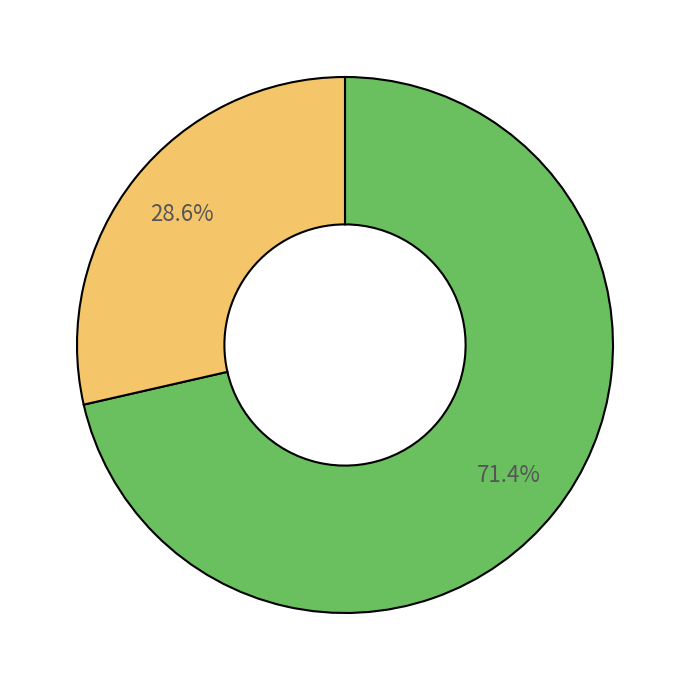

Is there any slice that represents more than half of the pie?

Yes